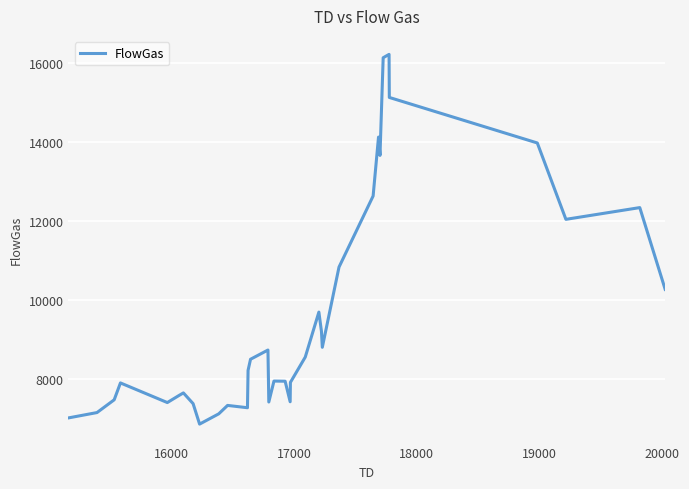

Is this an area chart (filled region under the line)?

No